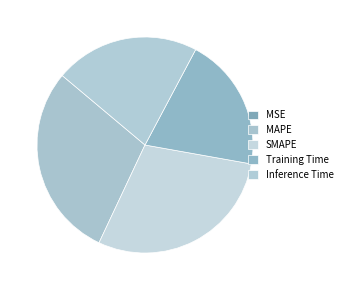

Rank the categories by value from lowest to highest.

MSE, Training Time, Inference Time, MAPE, SMAPE